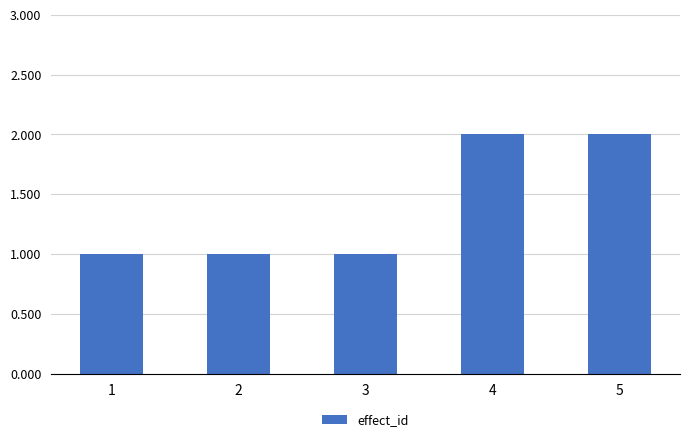

The chart shows a value of 2 at 1. True or false?

False